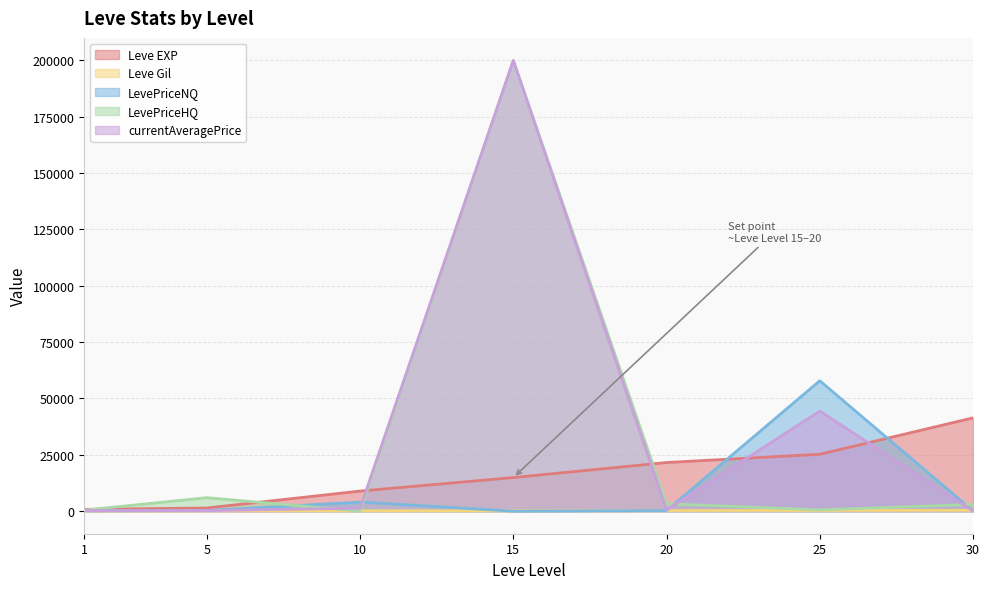

What are all the series names shown in the legend?

Leve EXP, Leve Gil, LevePriceNQ, LevePriceHQ, currentAveragePrice